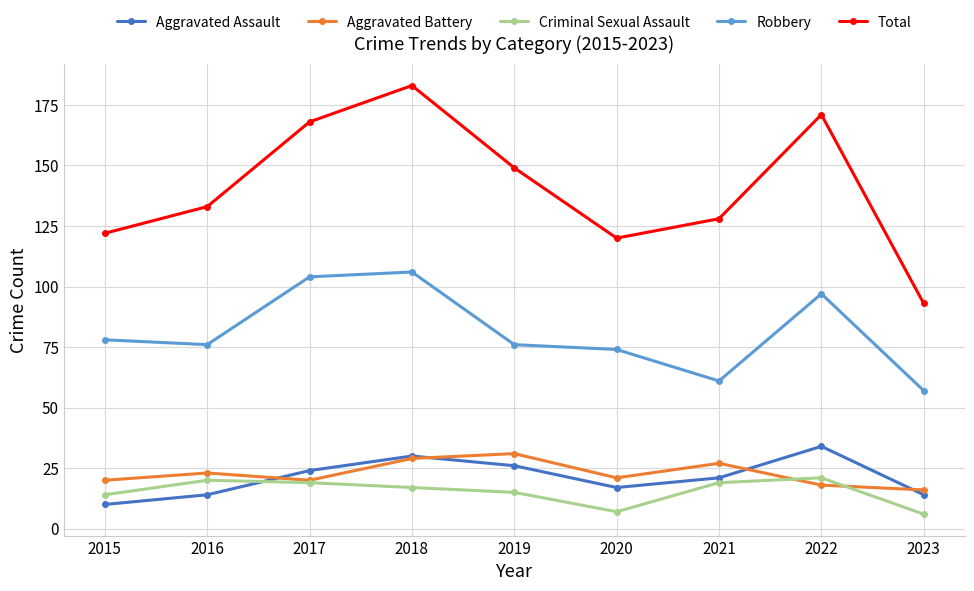

Which series has the largest range (max minus min)?

Total